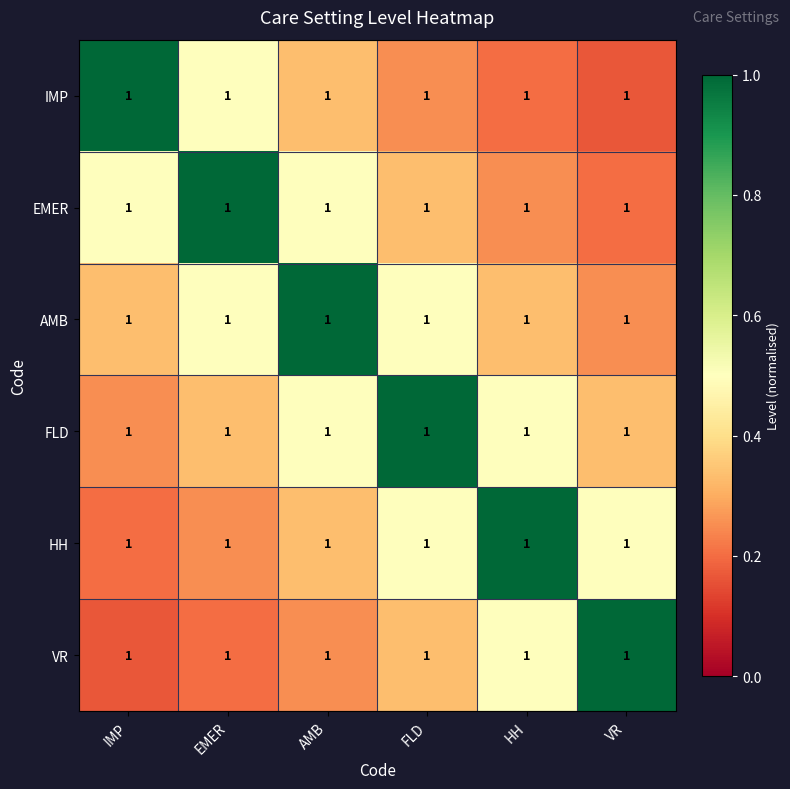

Which series has the largest range (max minus min)?

IMP